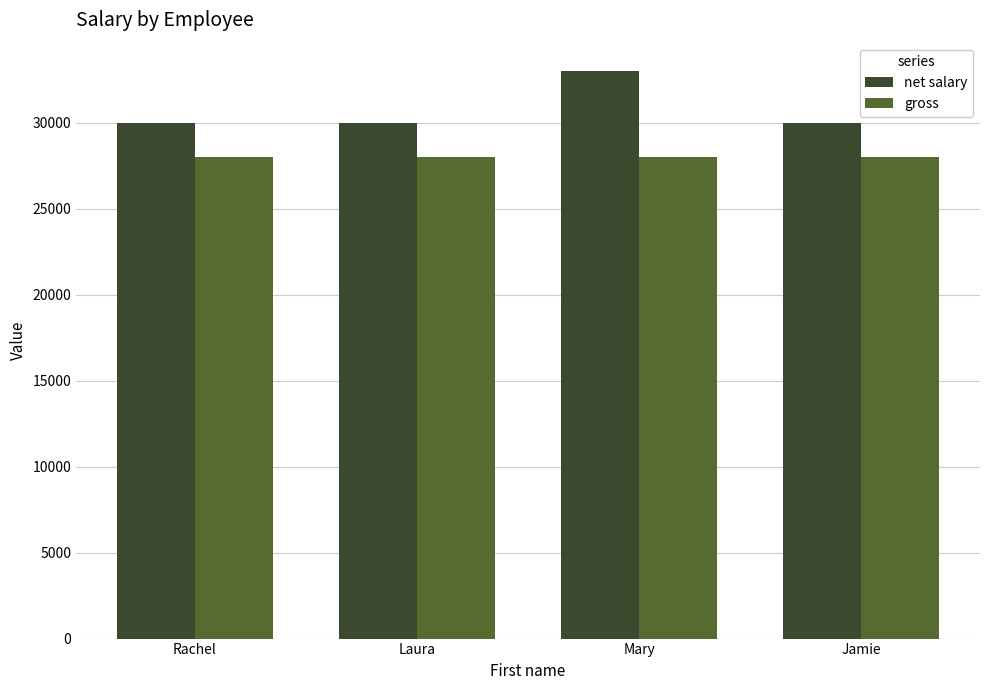

Reading left to right, extract all data points from this chart.

net salary: 30000	30000	33000	30000
gross: 28000	28000	28000	28000